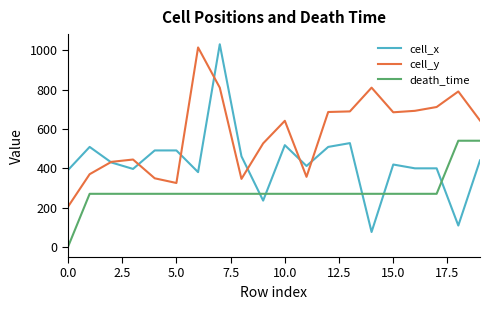

List the series in order of their overall mean, lowest first.

death_time, cell_x, cell_y